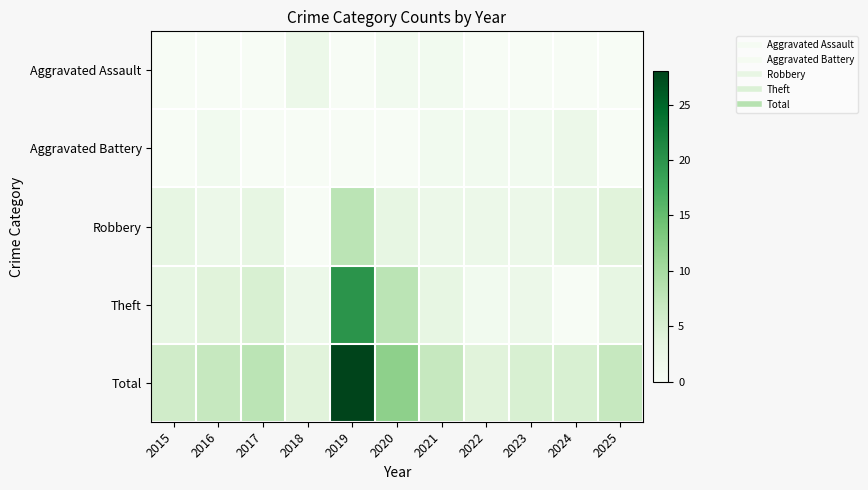

Reading left to right, what are all the values shown in this chart?

Aggravated Assault: 2015=0	2016=0	2017=0	2018=2	2019=0	2020=1	2021=1	2022=0	2023=0	2024=0	2025=0
Aggravated Battery: 2015=0	2016=1	2017=0	2018=0	2019=0	2020=0	2021=1	2022=1	2023=1	2024=2	2025=0
Robbery: 2015=3	2016=2	2017=3	2018=0	2019=8	2020=3	2021=2	2022=2	2023=2	2024=3	2025=4
Theft: 2015=3	2016=4	2017=5	2018=2	2019=20	2020=8	2021=3	2022=1	2023=2	2024=0	2025=3
Total: 2015=6	2016=7	2017=8	2018=4	2019=28	2020=12	2021=7	2022=4	2023=5	2024=5	2025=7